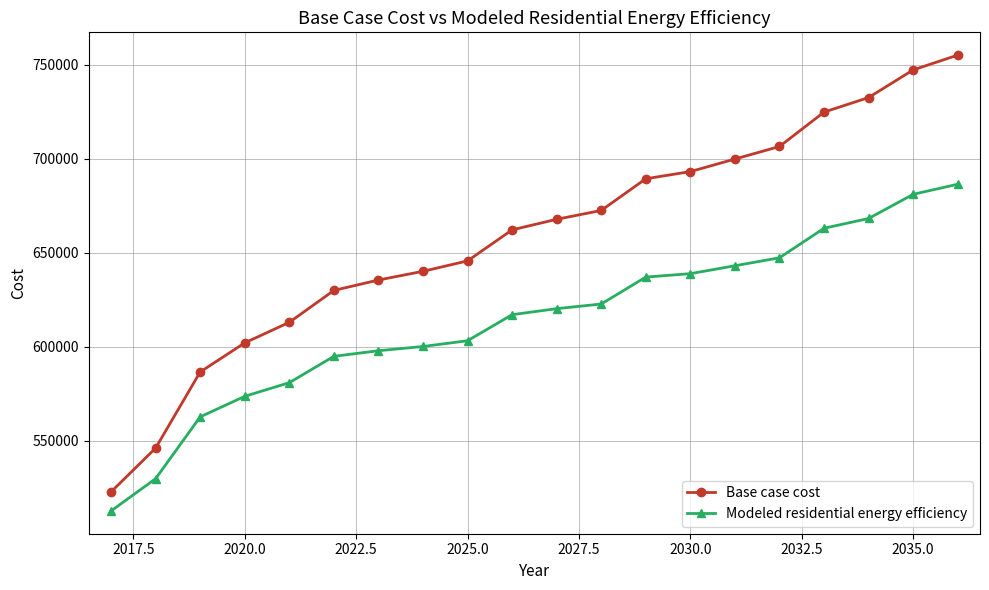

What is the difference between the second highest and second lowest values in the Modeled residential energy efficiency series?

151250.3